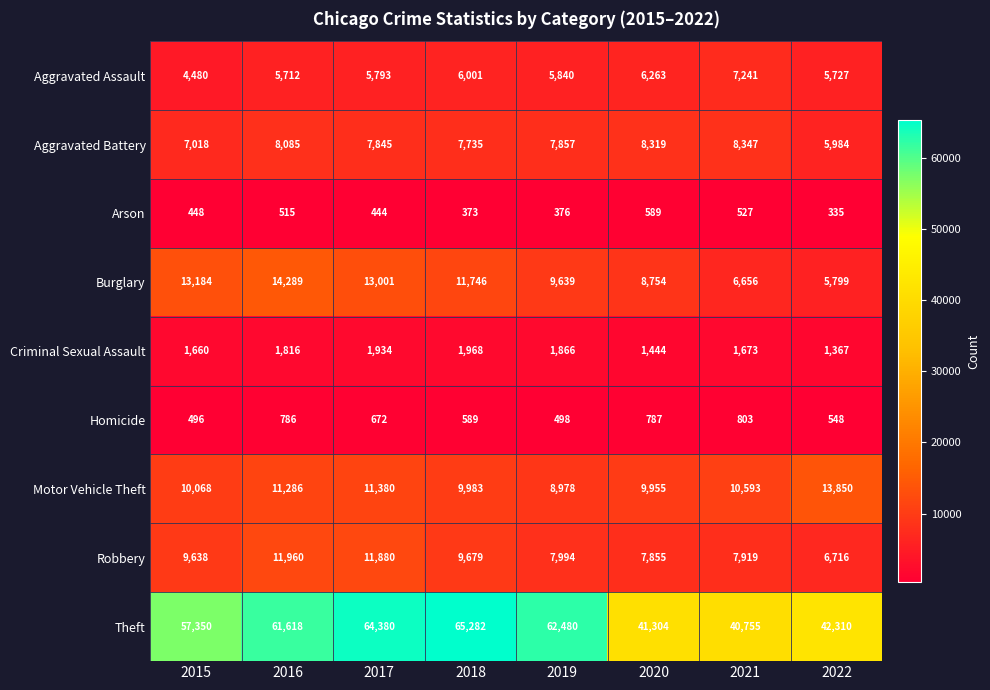

What is the difference between the maximum and minimum values in the Theft series?

24527